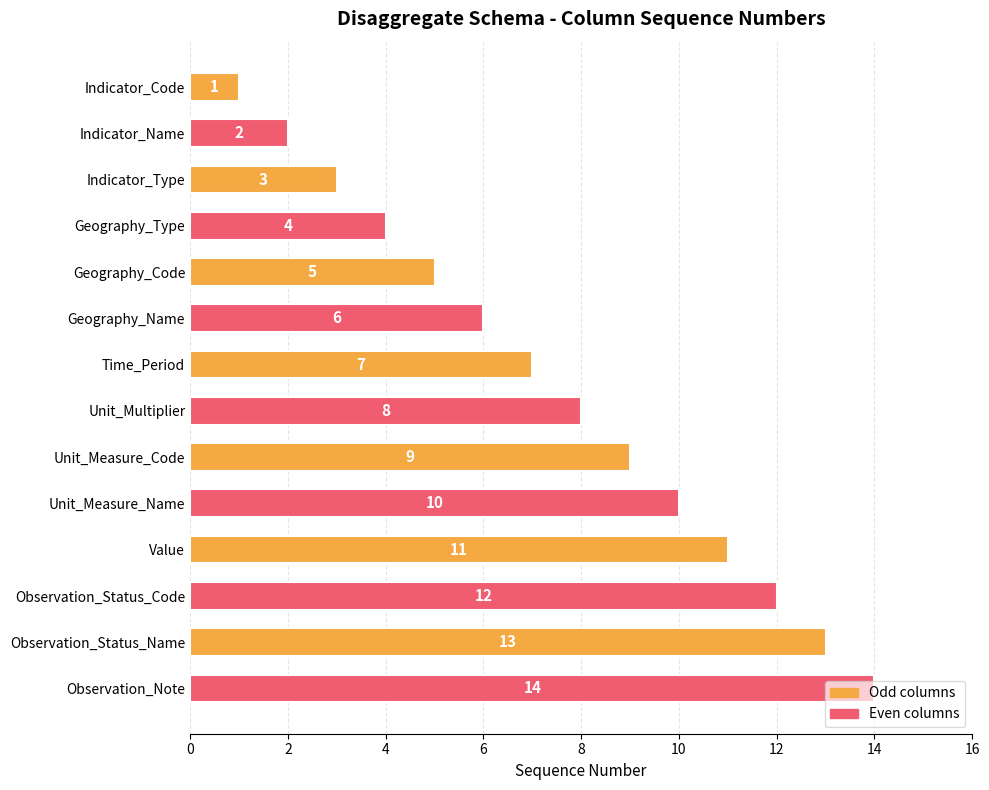

What is the average value?

8